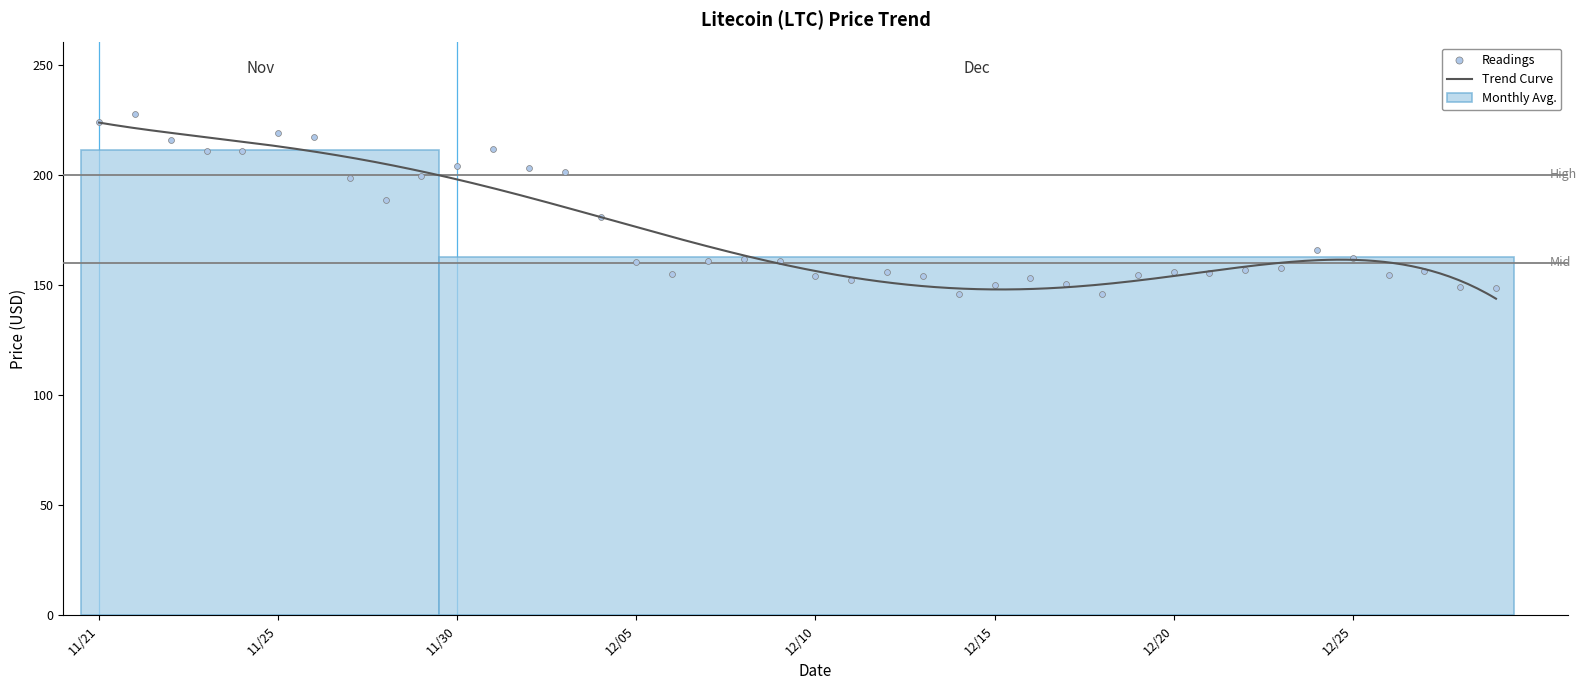

Between 12/04 and 12/21, which is larger?

12/04